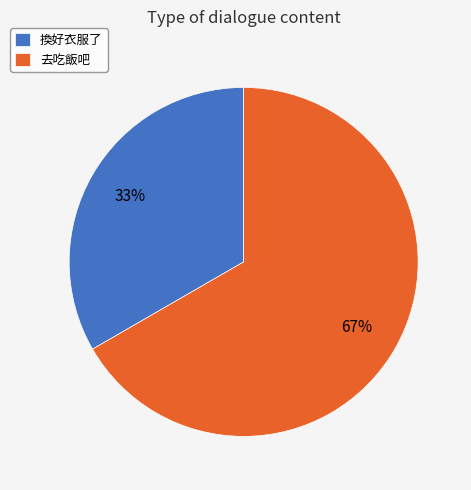

Is 去吃飯吧 the majority of the pie?

Yes